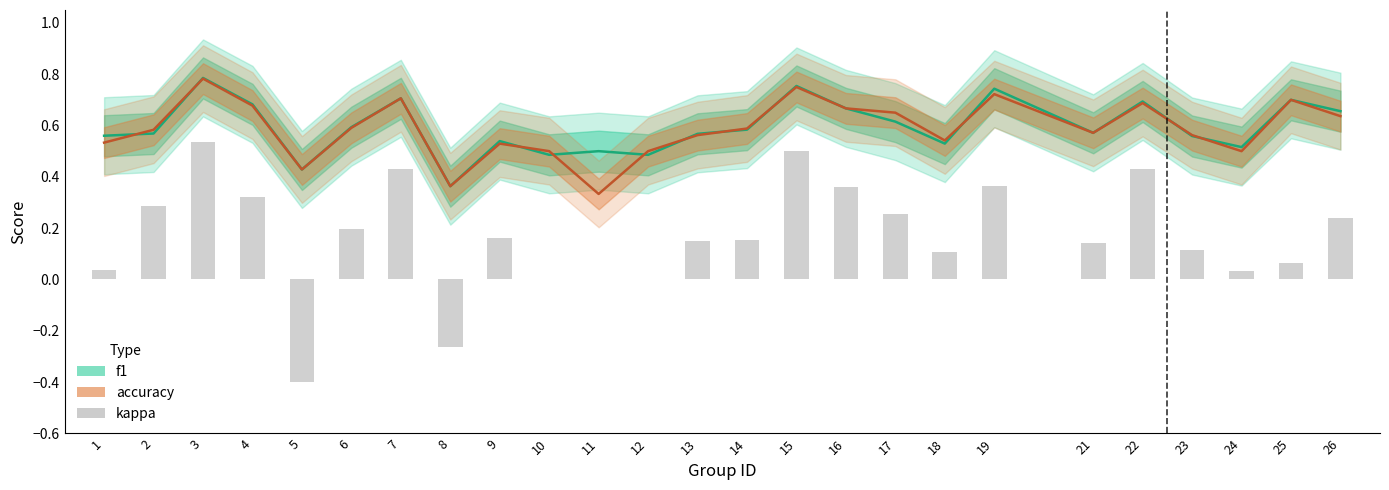

Reading left to right, list all the values displayed in this chart.

0.0	0.3	0.5	0.3	-0.4	0.2	0.4	-0.3	0.2	0.0	0.0	0.0	0.2	0.2	0.5	0.4	0.3	0.1	0.4	0.1	0.4	0.1	0.0	0.1	0.2